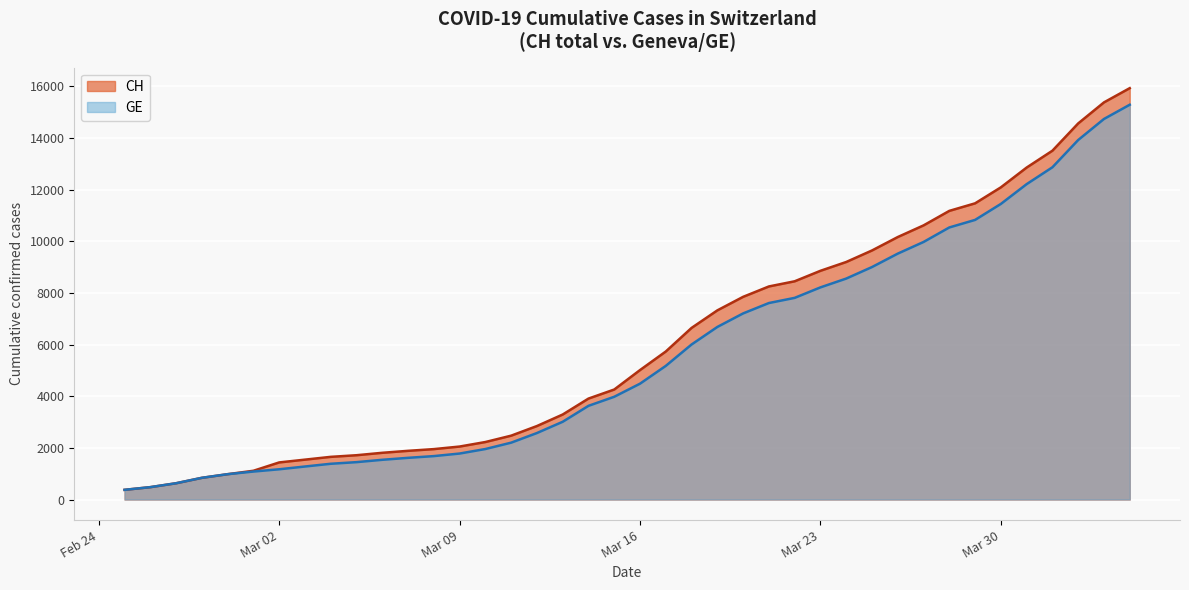

True or false: GE and CH cross at least once.

False